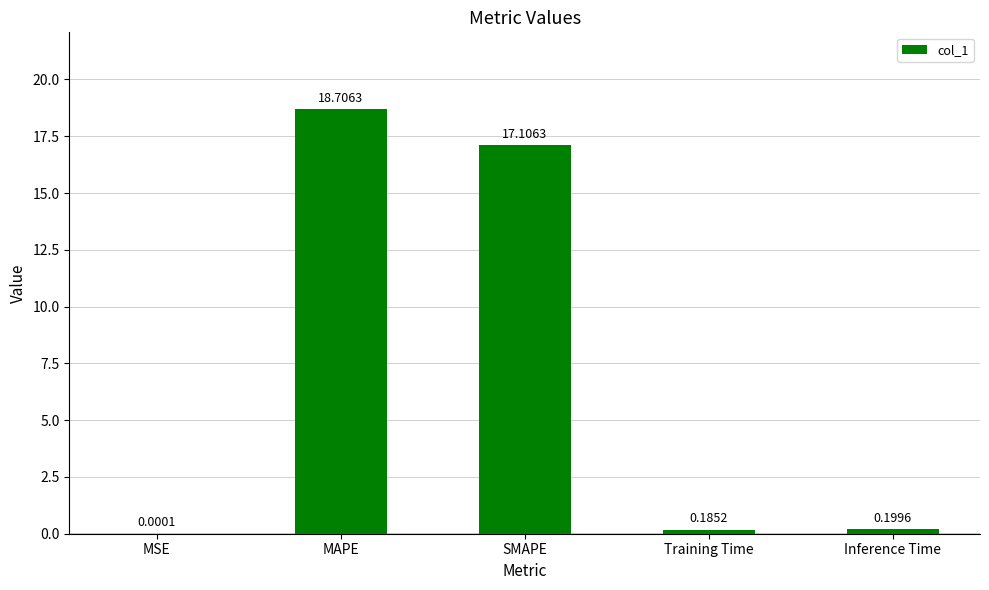

Which label corresponds to the largest value in the chart?

MAPE